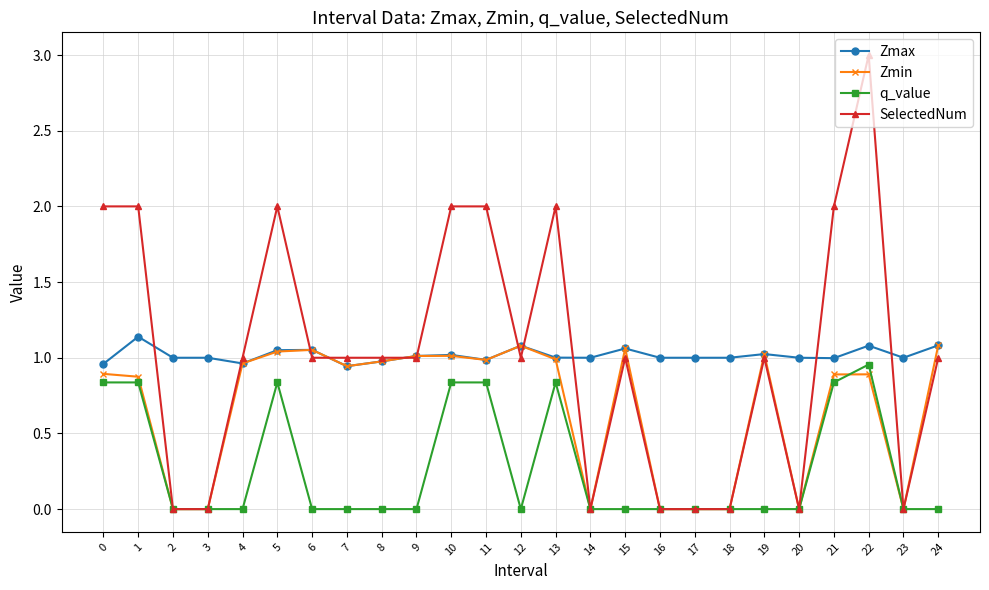

Which series has the widest spread of values?

SelectedNum